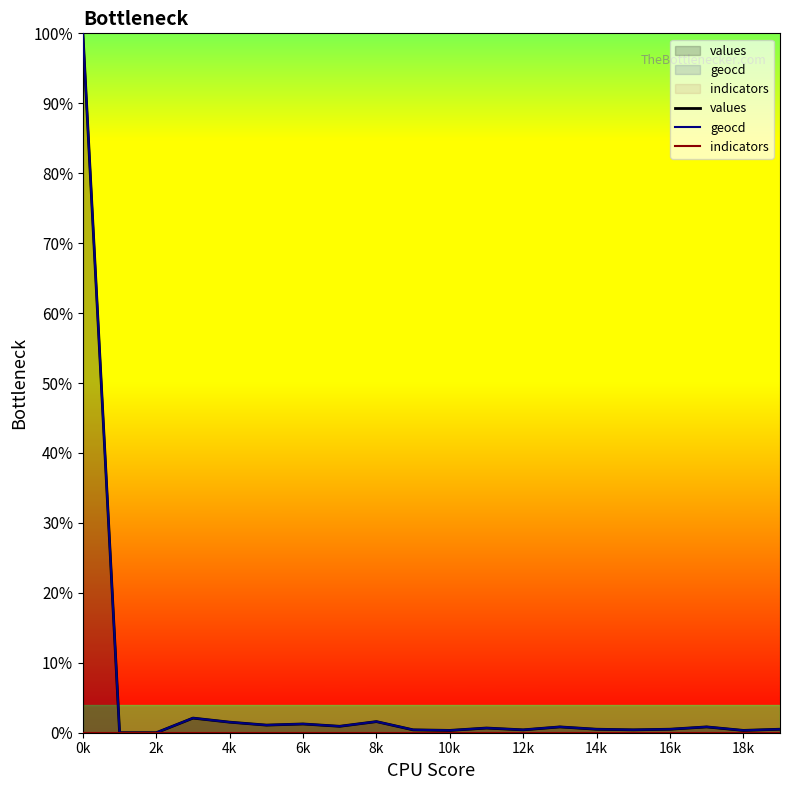

True or false: geocd and indicators cross at least once.

False